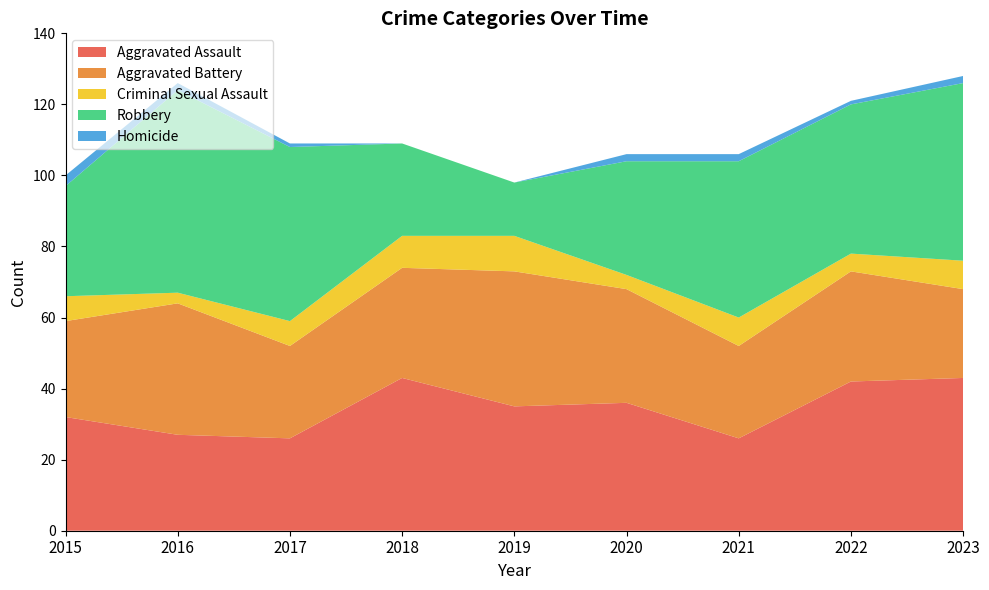

Reading left to right, list all the values displayed in this chart.

Aggravated Assault: 2015=32	2016=27	2017=26	2018=43	2019=35	2020=36	2021=26	2022=42	2023=43
Aggravated Battery: 2015=27	2016=37	2017=26	2018=31	2019=38	2020=32	2021=26	2022=31	2023=25
Criminal Sexual Assault: 2015=7	2016=3	2017=7	2018=9	2019=10	2020=4	2021=8	2022=5	2023=8
Robbery: 2015=31	2016=57	2017=49	2018=26	2019=15	2020=32	2021=44	2022=42	2023=50
Homicide: 2015=3	2016=2	2017=1	2018=0	2019=0	2020=2	2021=2	2022=1	2023=2